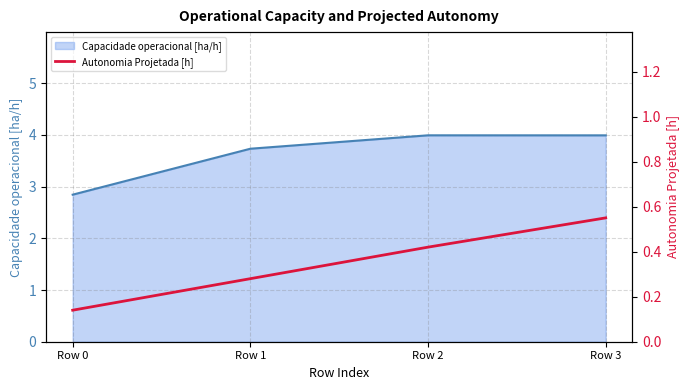

True or false: Capacidade operacional [ha/h] has a value of 1.1 at Row 0.

False